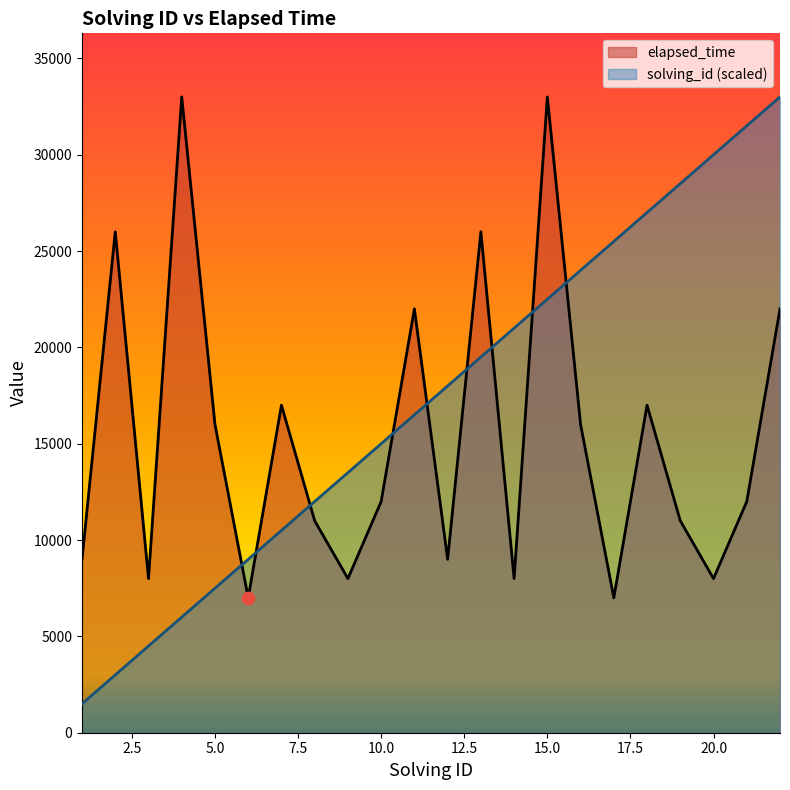

Which series reaches the maximum Y coordinate?

solving_id